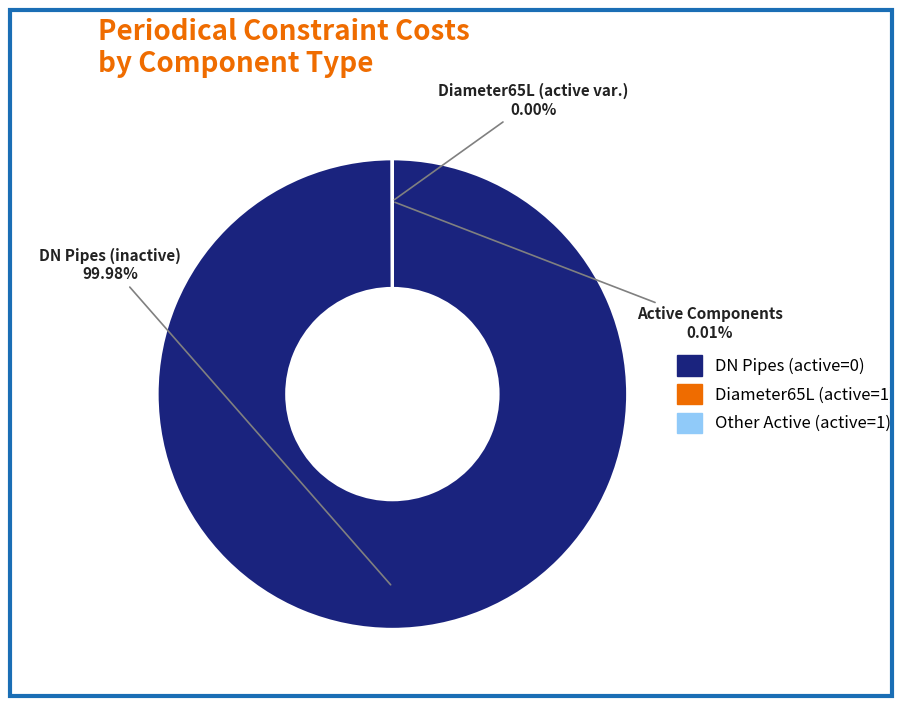

Does any single category account for the majority?

Yes